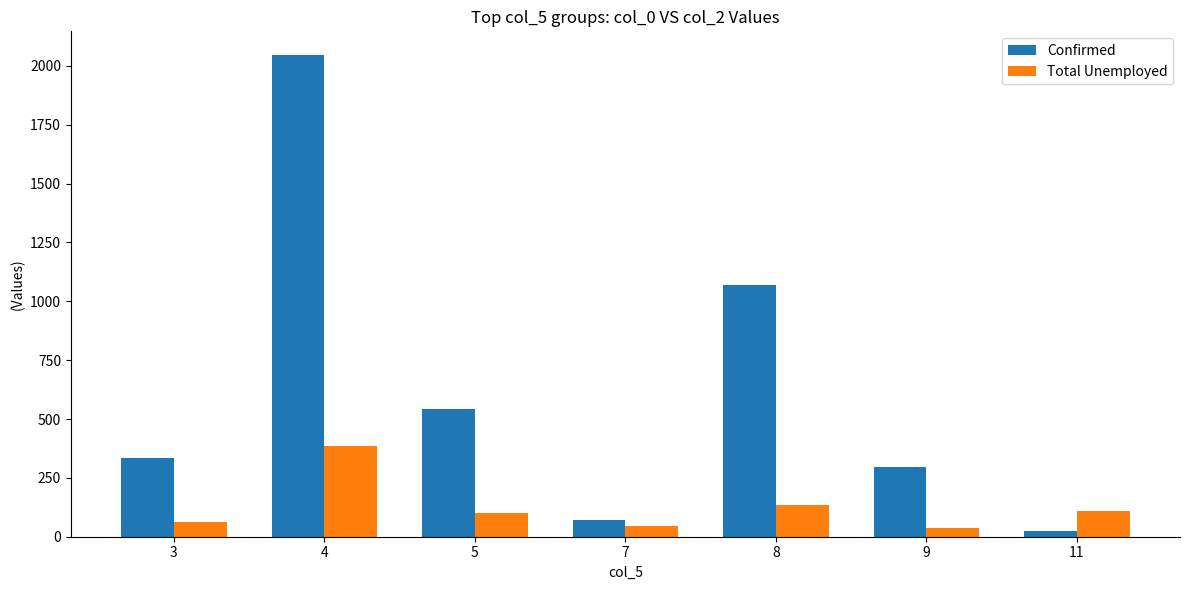

What is the sum of all Confirmed values?

4382.7